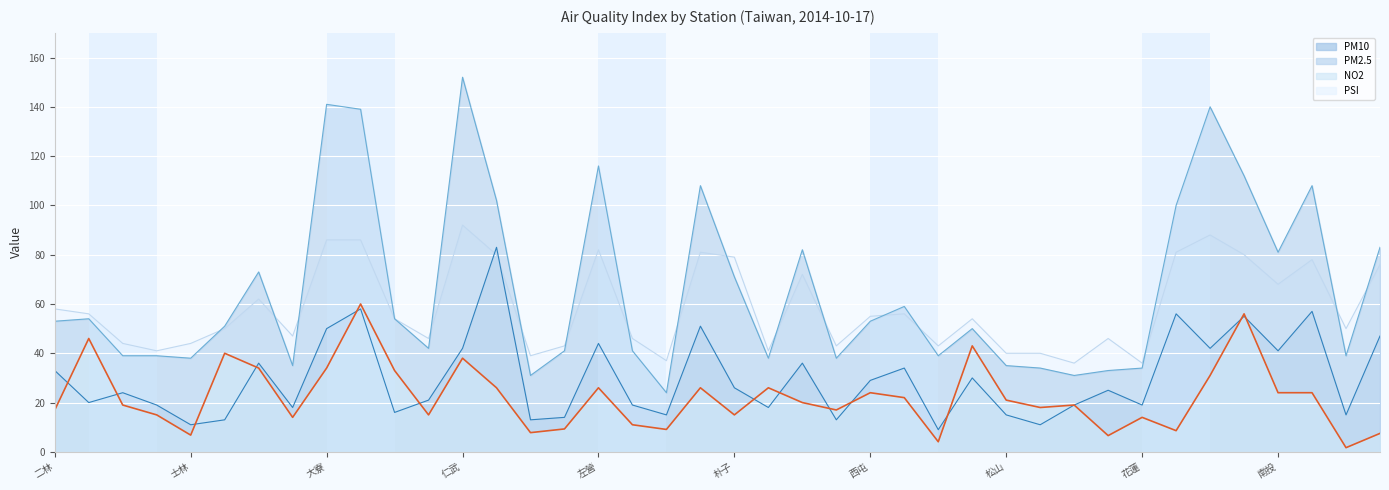

Where does the PM10 series first go above 53?

三重